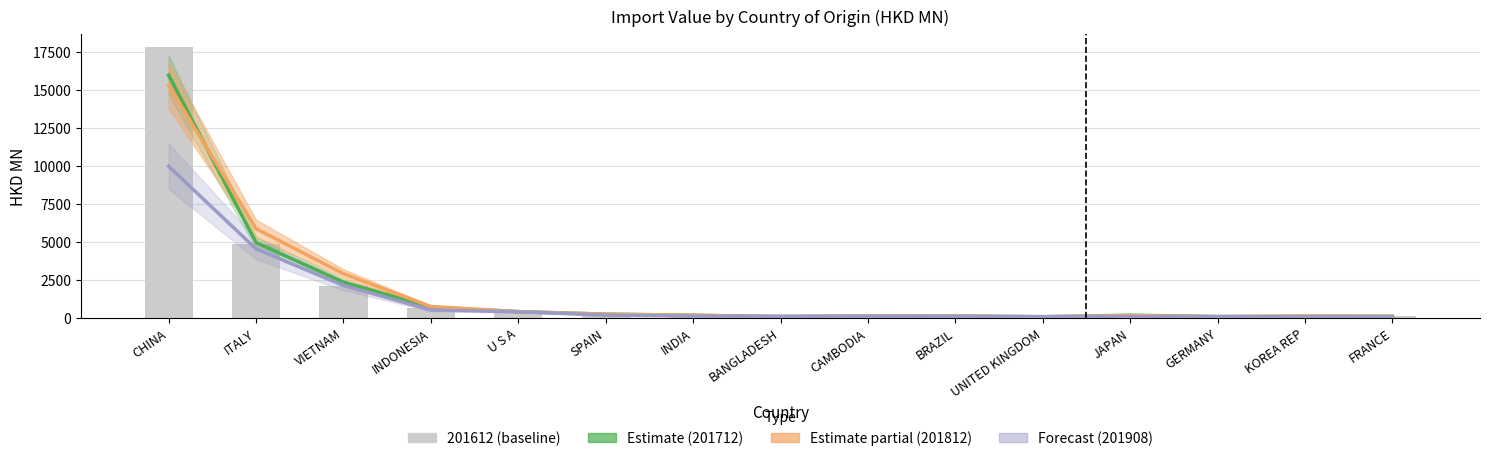

What is the label of the 15th bar from the right?

CHINA